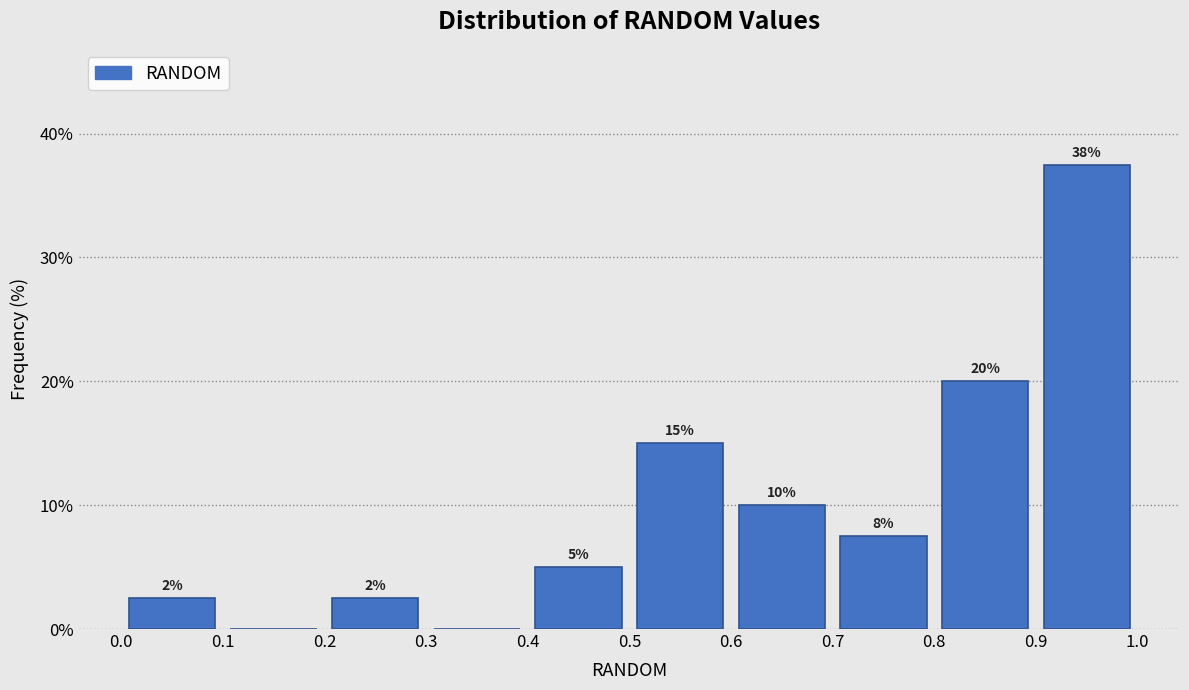

Which range on the x-axis has the tallest bar?

0.9 to 1.0